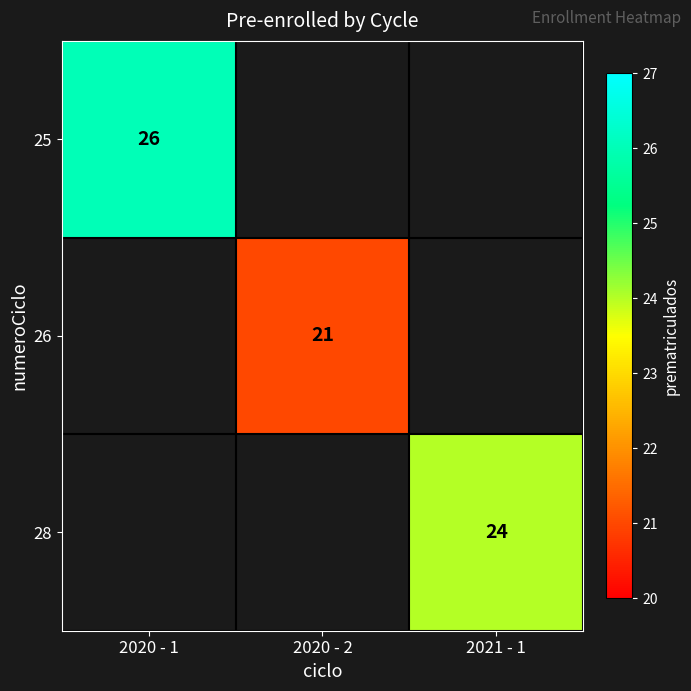

Is it true that 28 equals 14 at 2021 - 1?

False